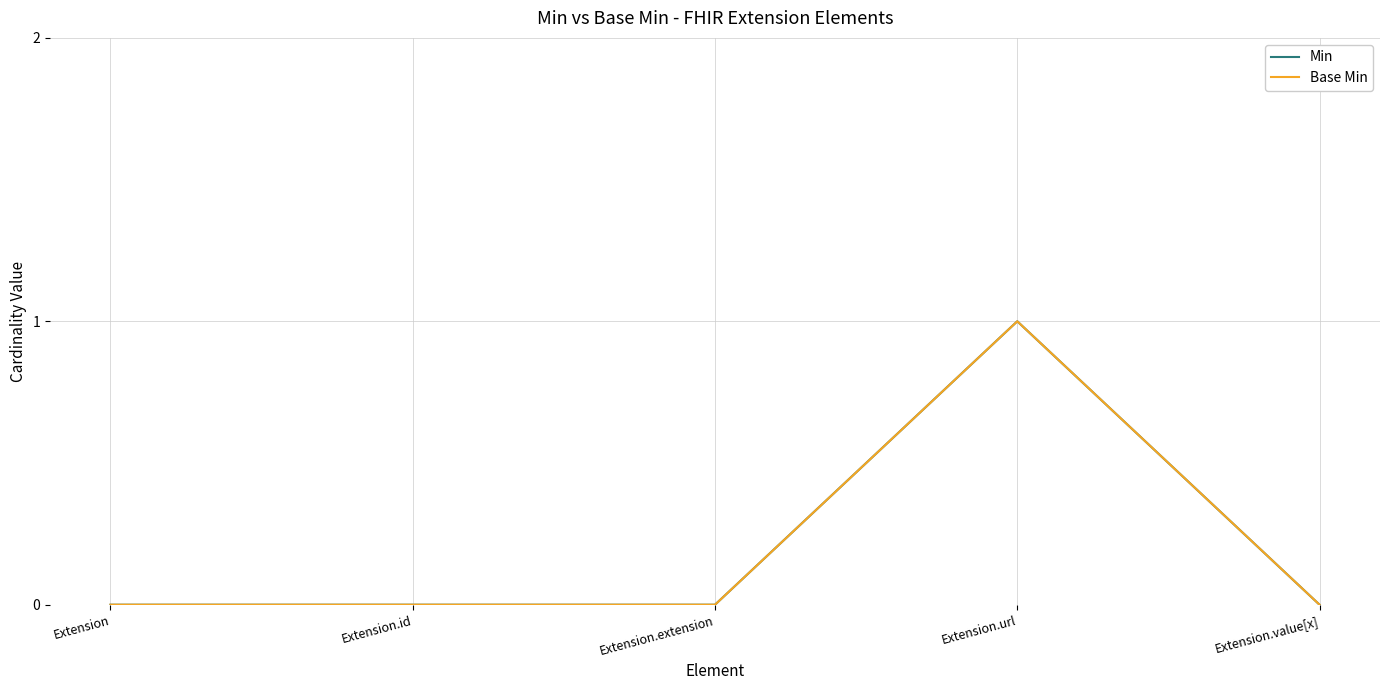

Does the chart have visible grid lines?

Yes